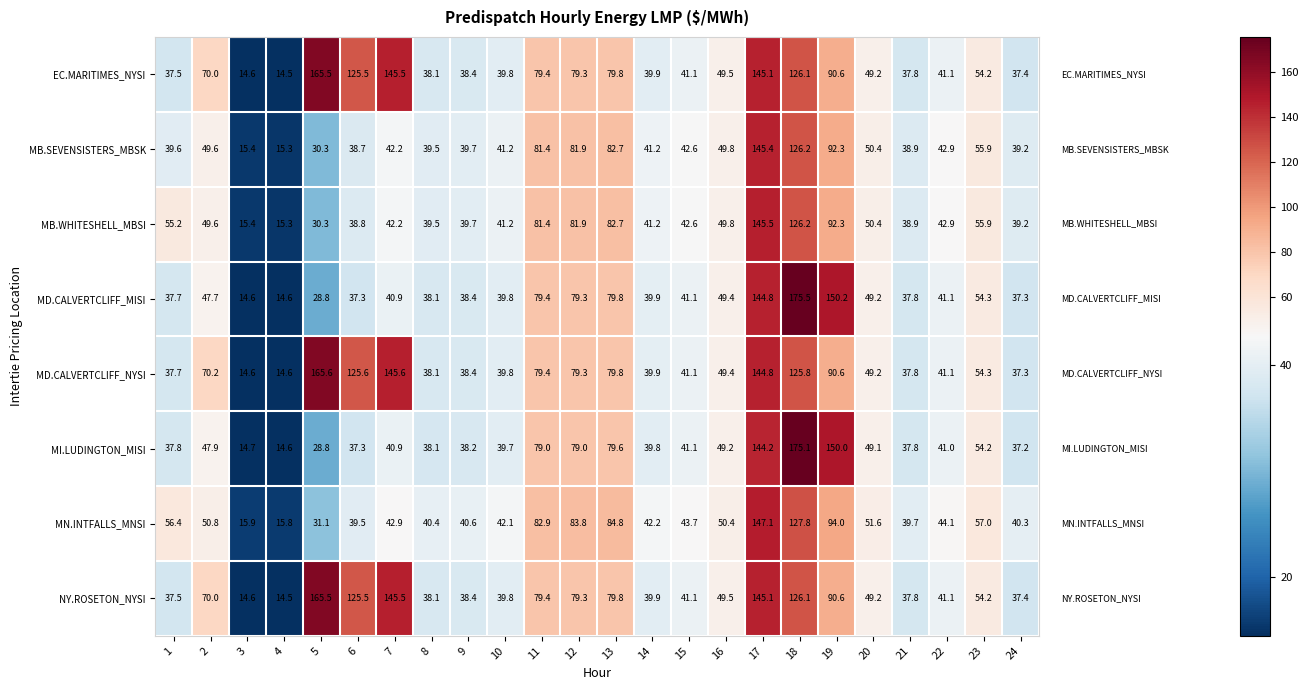

What is the difference between the highest and lowest values at 3?

1.3